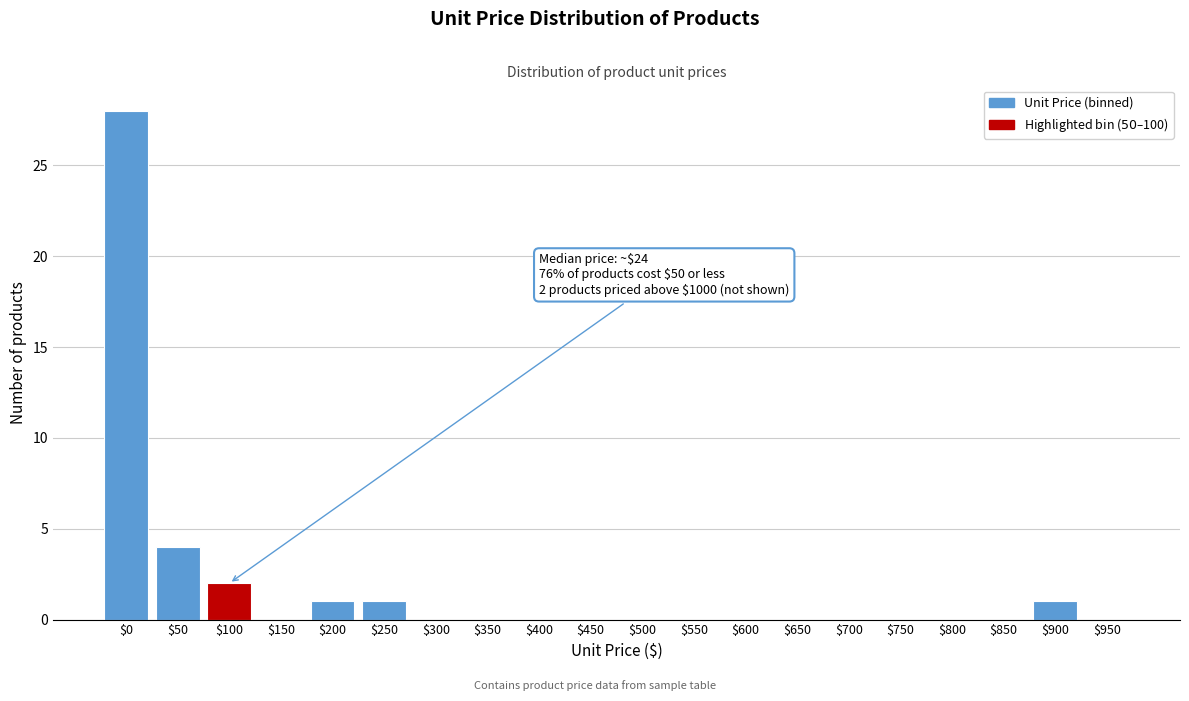

Where is the data nearest to the value 14?

$50